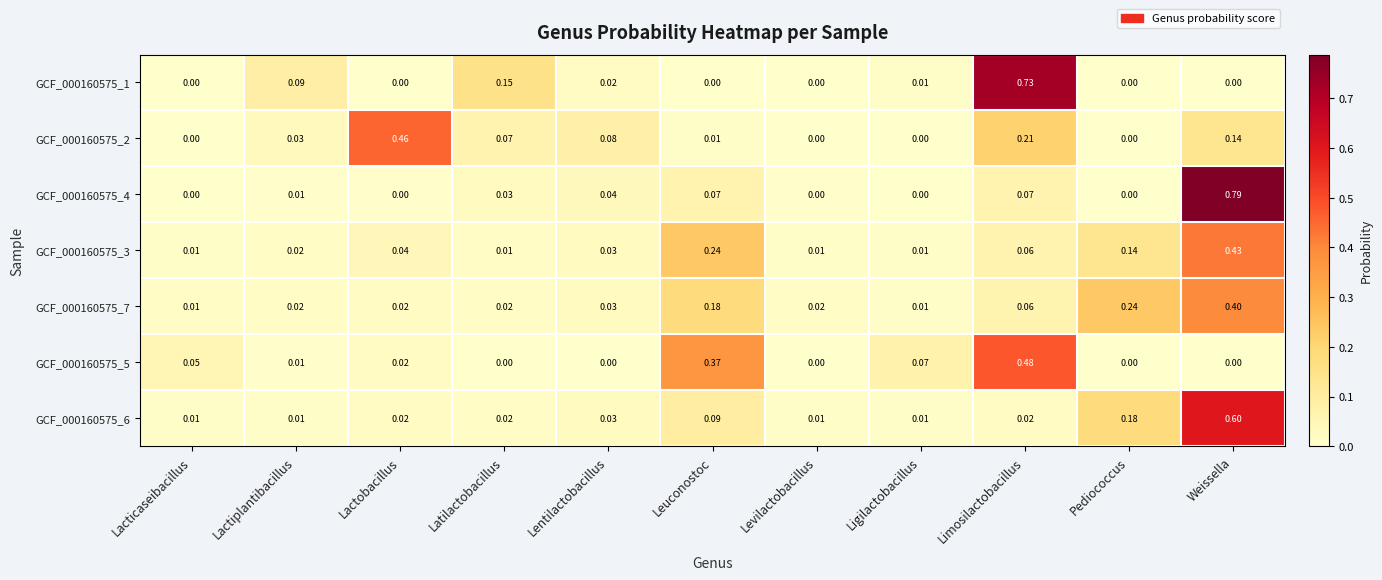

At which category does the chart reach its peak across all series?

Weissella